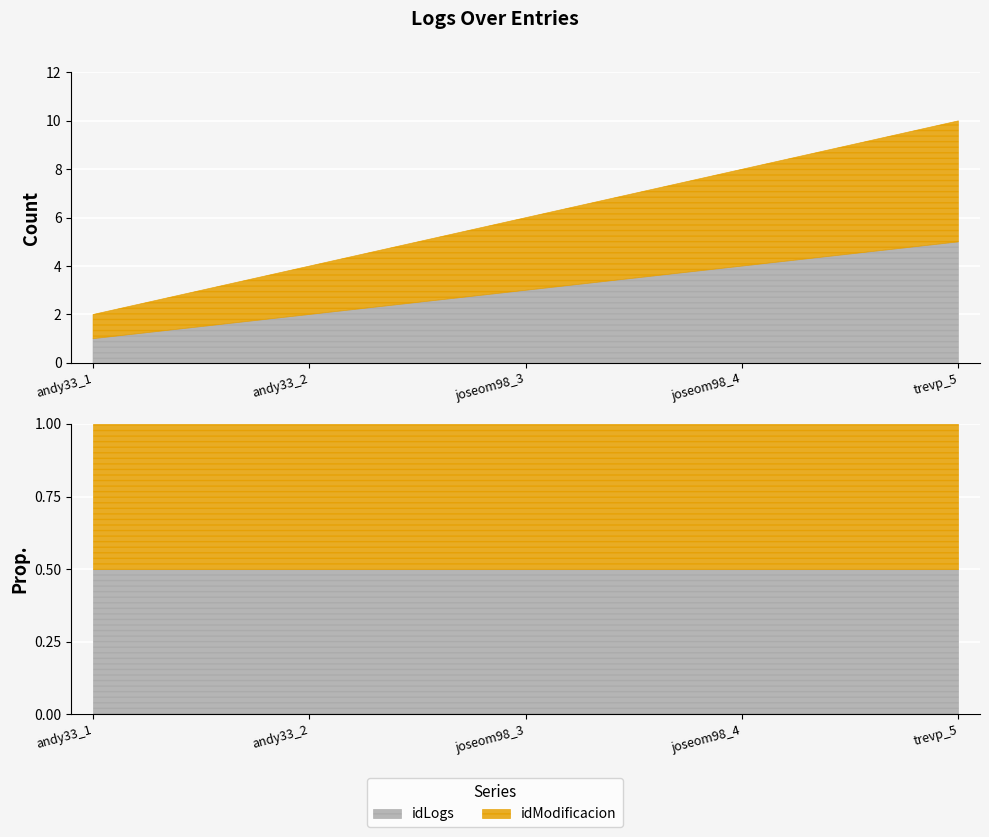

Which series changed the most between andy33_2 and joseom98_3?

idLogs